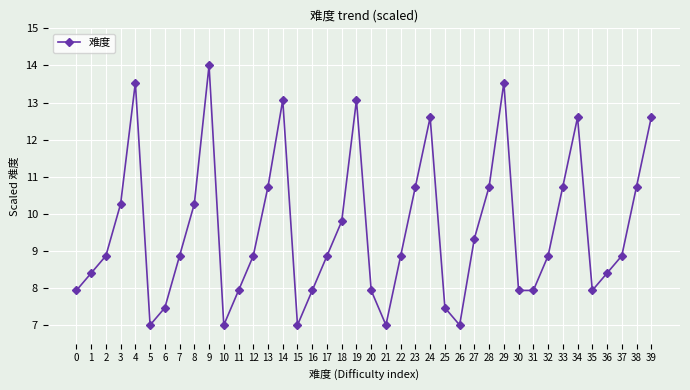

True or false: there are more than 1 points higher than both neighbors.

True